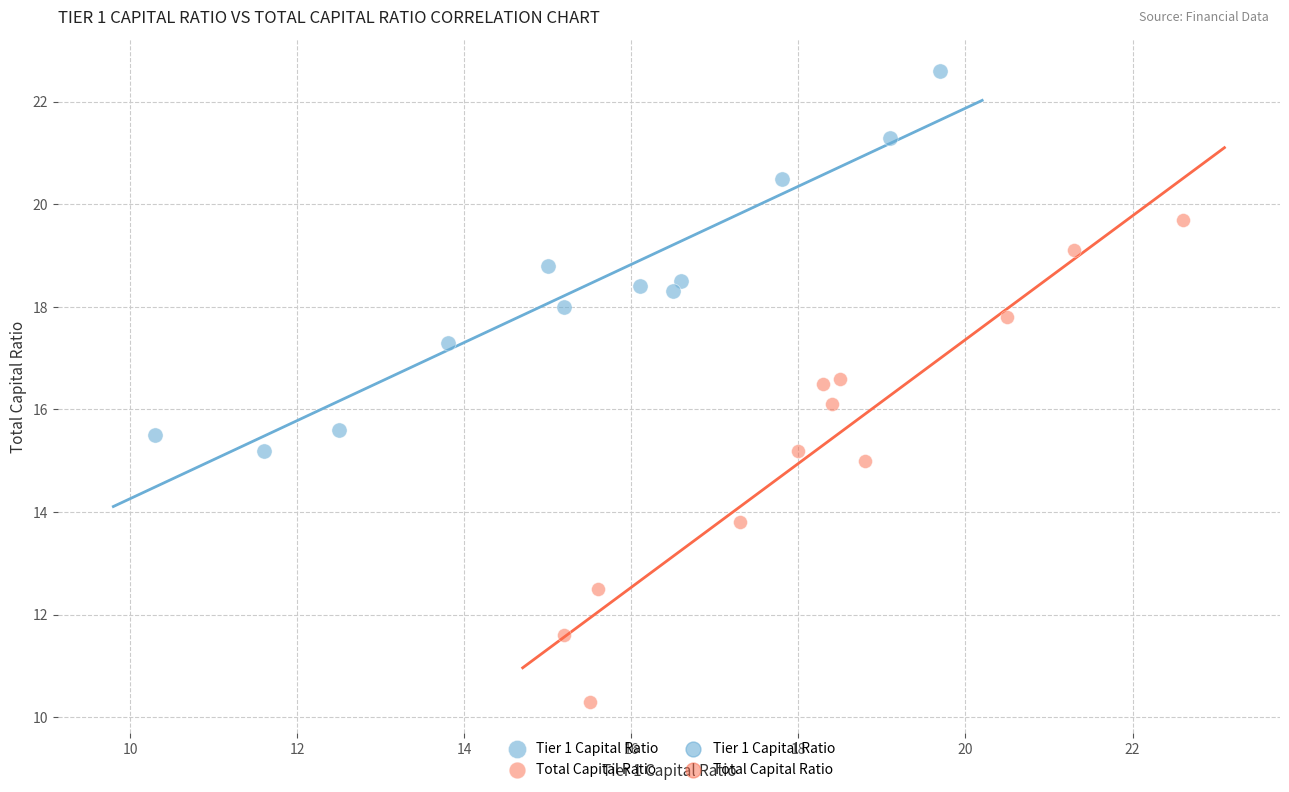

Which series reaches the maximum Y coordinate?

Tier 1 Capital Ratio